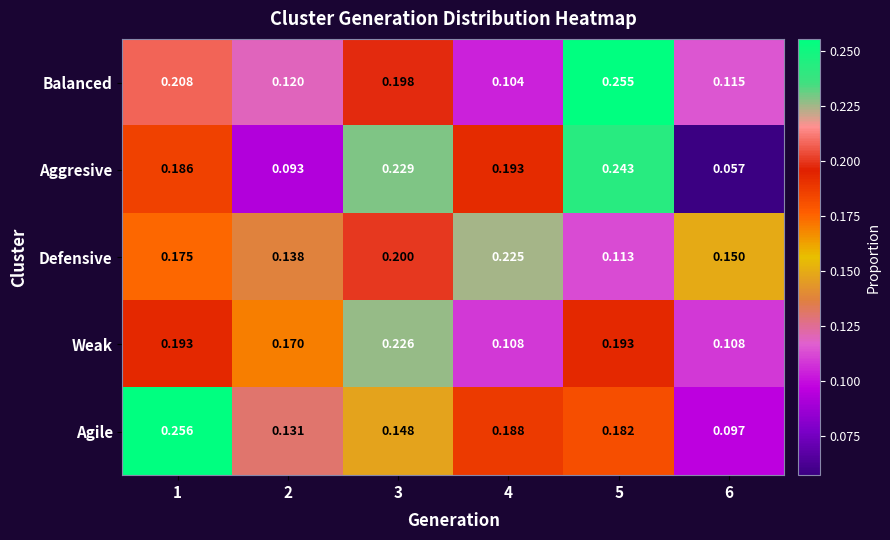

Which series has the largest total across all categories?

Agile